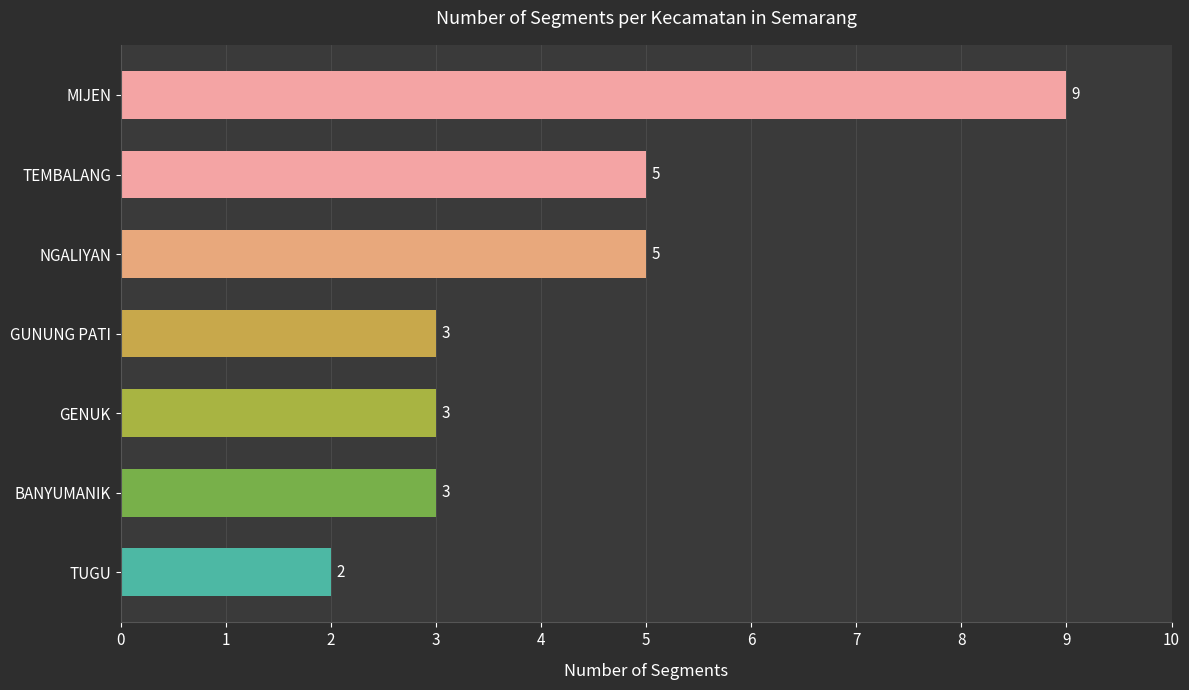

True or false: the data shows 5 at TEMBALANG.

True